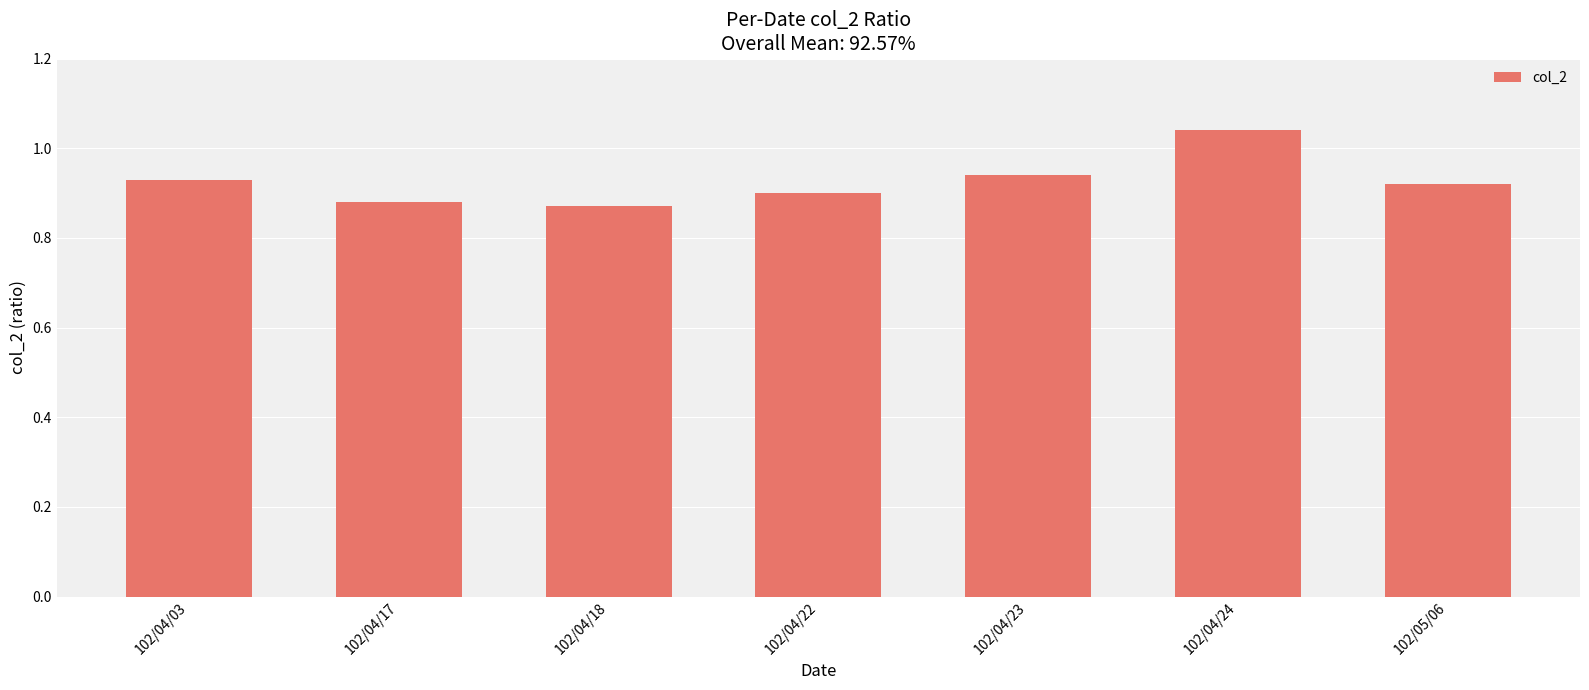

At which category does the chart reach its peak across all series?

102/04/24